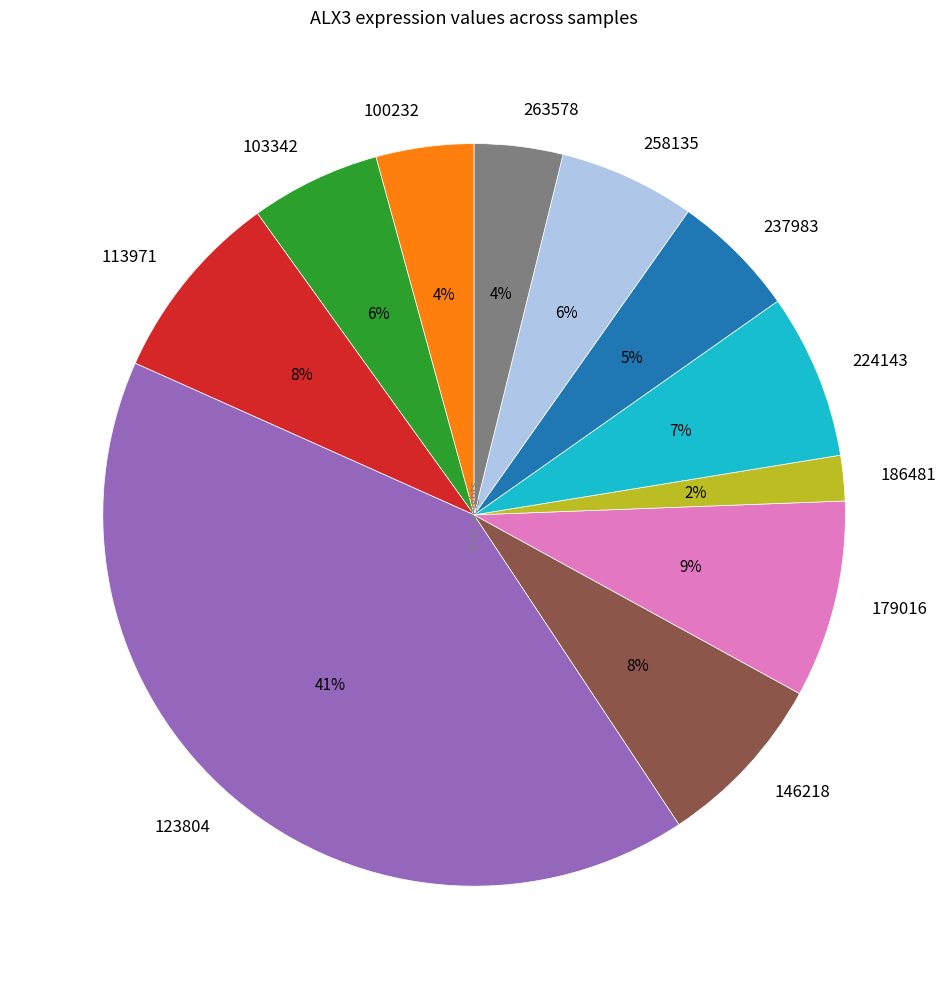

Combined, do 103342 and 258135 account for over 50%?

No